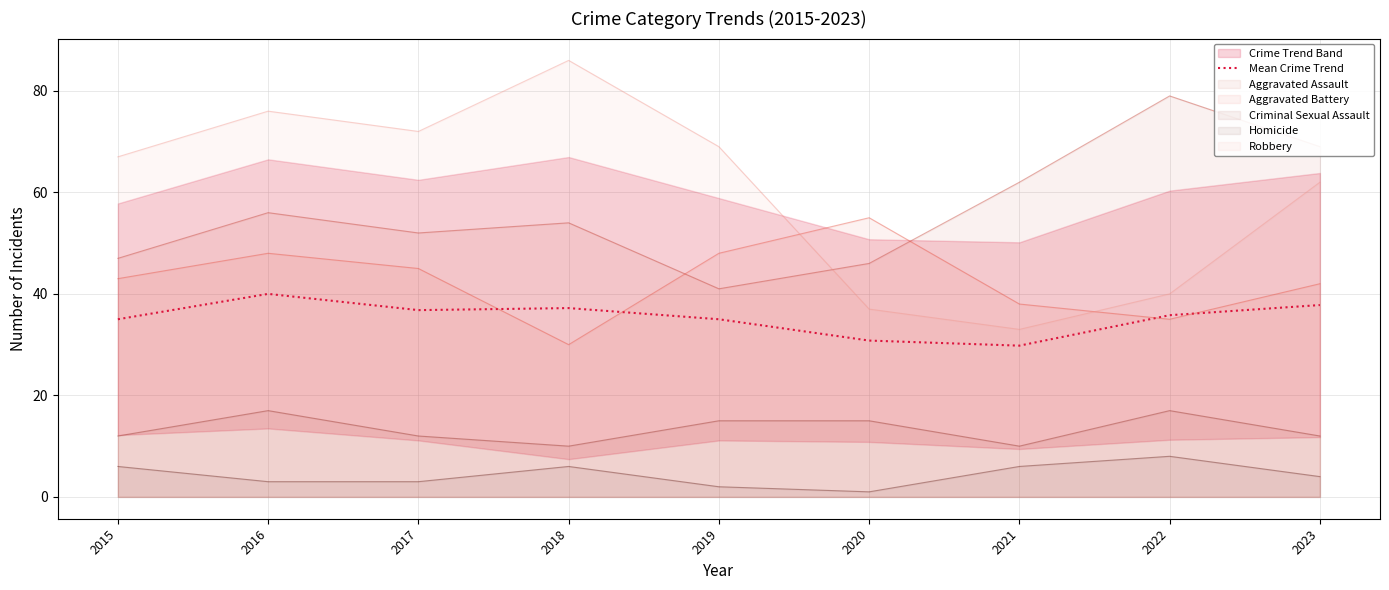

Between 2017 and 2015, which is larger?

2017